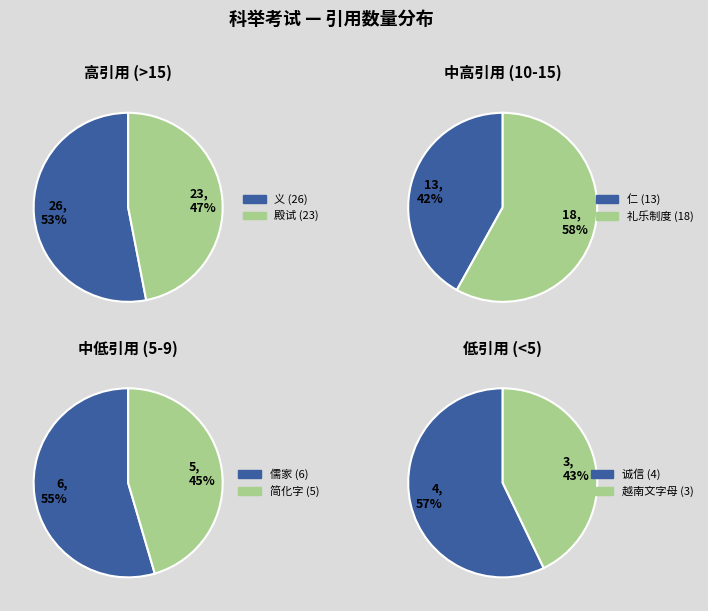

Combined, do 简化字 and 越南文字母 account for over 50%?

No